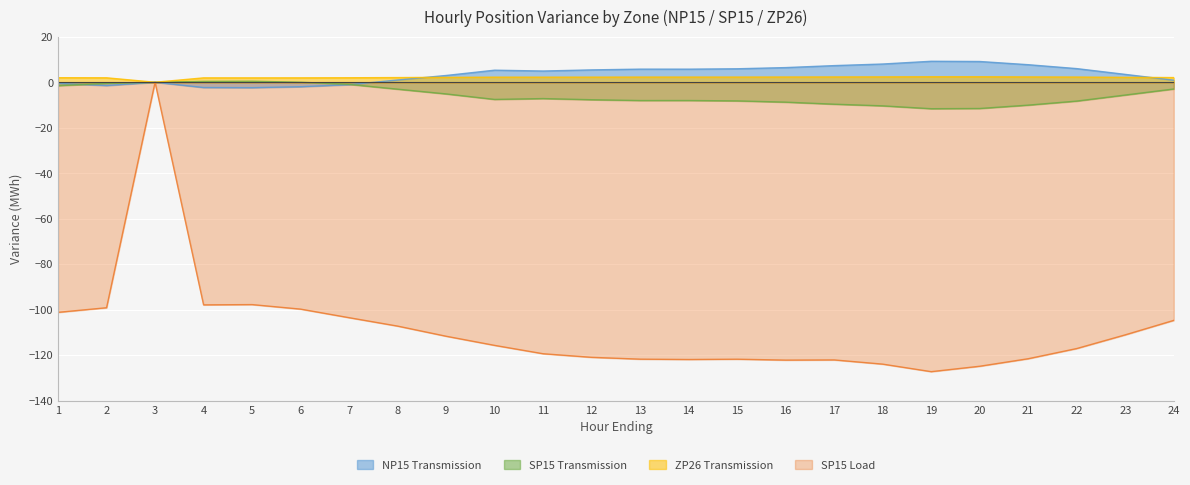

Count the number of data series in this chart.

4